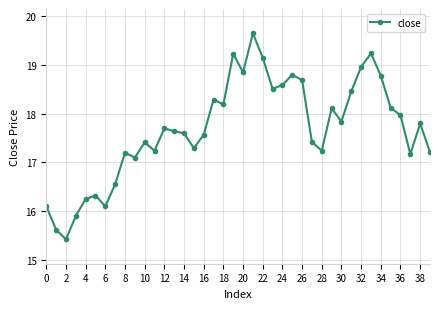

True or false: the data has more than 0 interior local peaks.

True